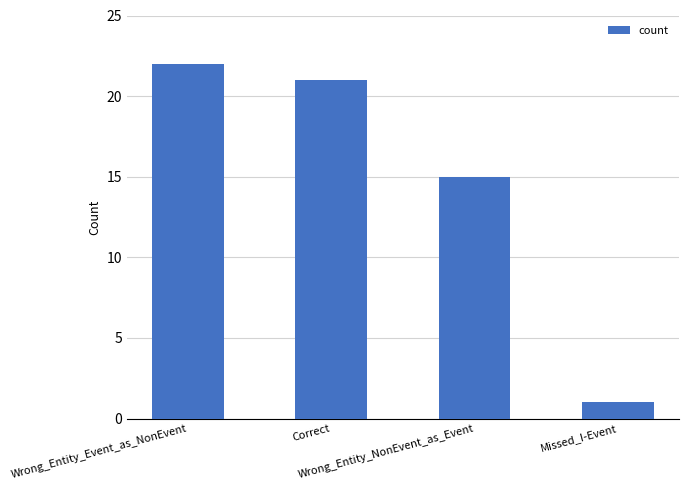

Rank the categories by value from highest to lowest.

Wrong_Entity_Event_as_NonEvent, Correct, Wrong_Entity_NonEvent_as_Event, Missed_I-Event